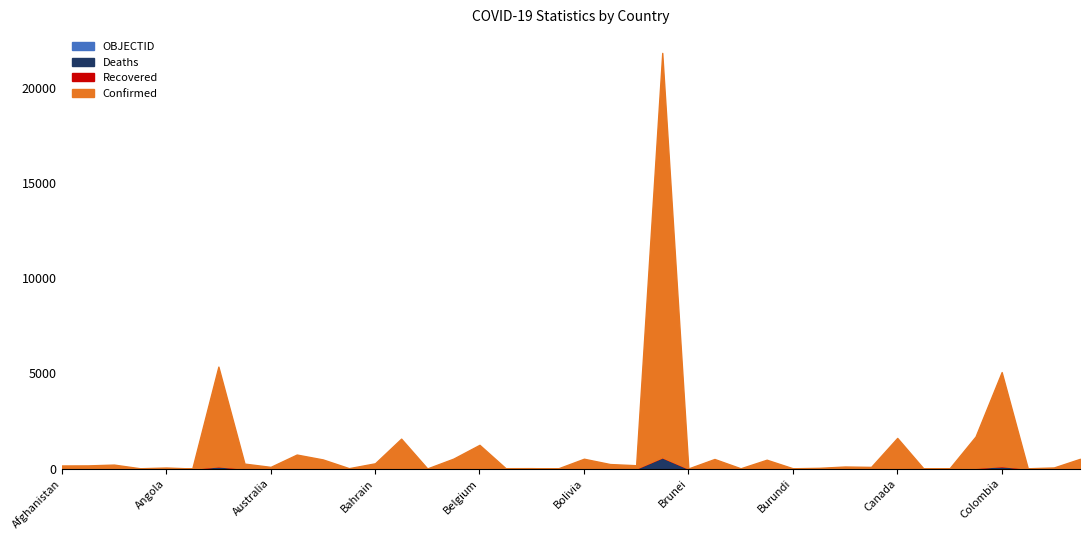

True or false: OBJECTID and Recovered cross at least once.

False